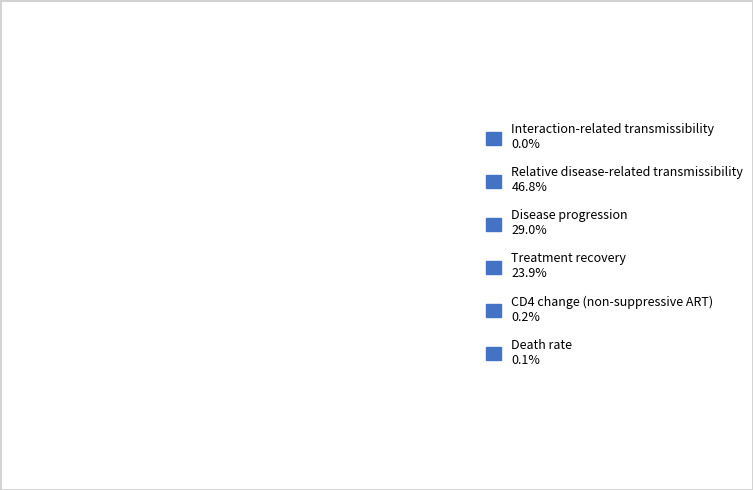

How many segments does this pie chart have?

6